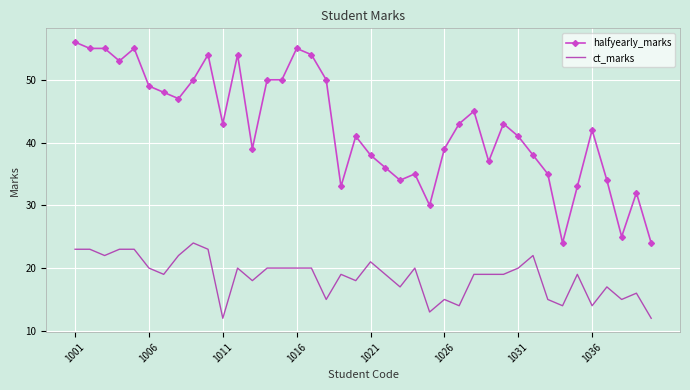

What is the difference between the maximum and minimum values in the halfyearly_marks series?

32